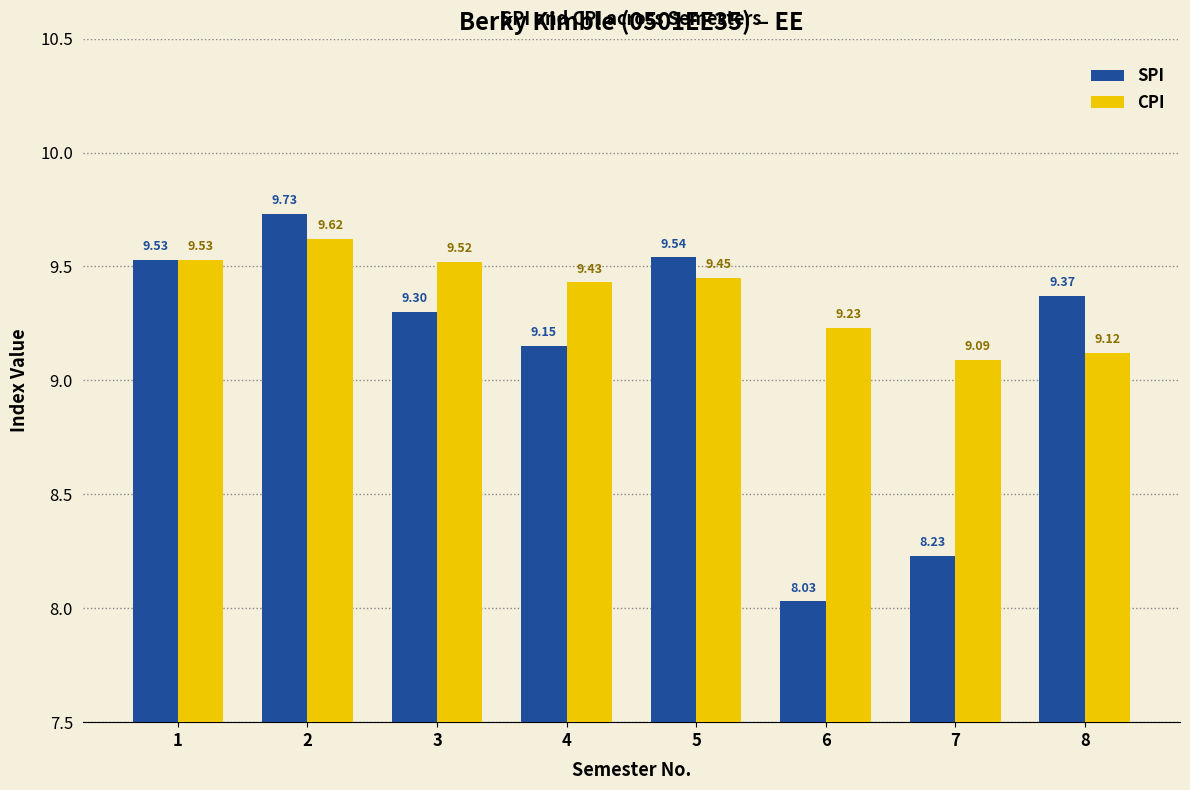

How many categories are shown in the chart?

8